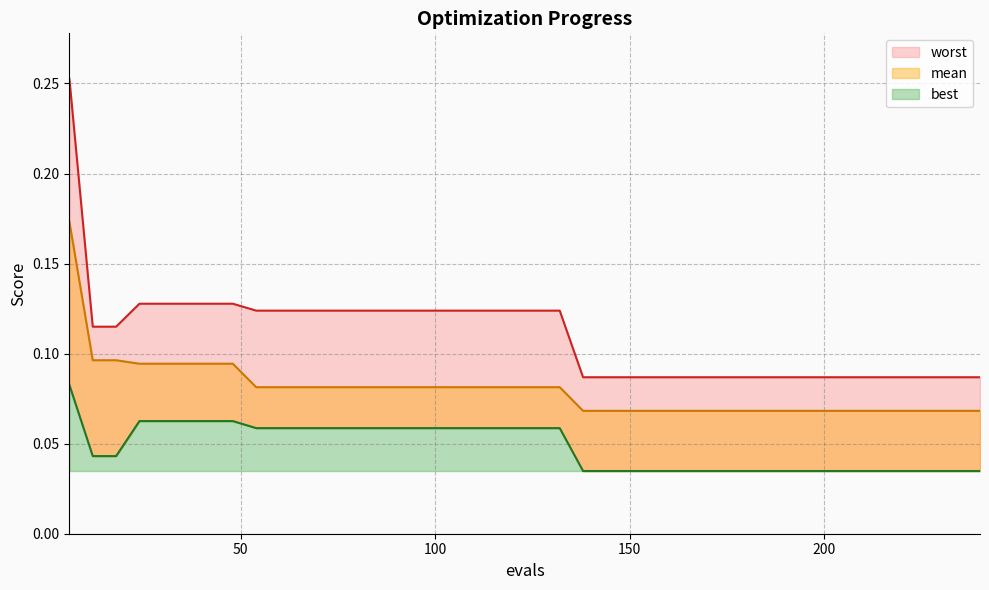

The worst series shows 0.1 at 150. True or false?

True